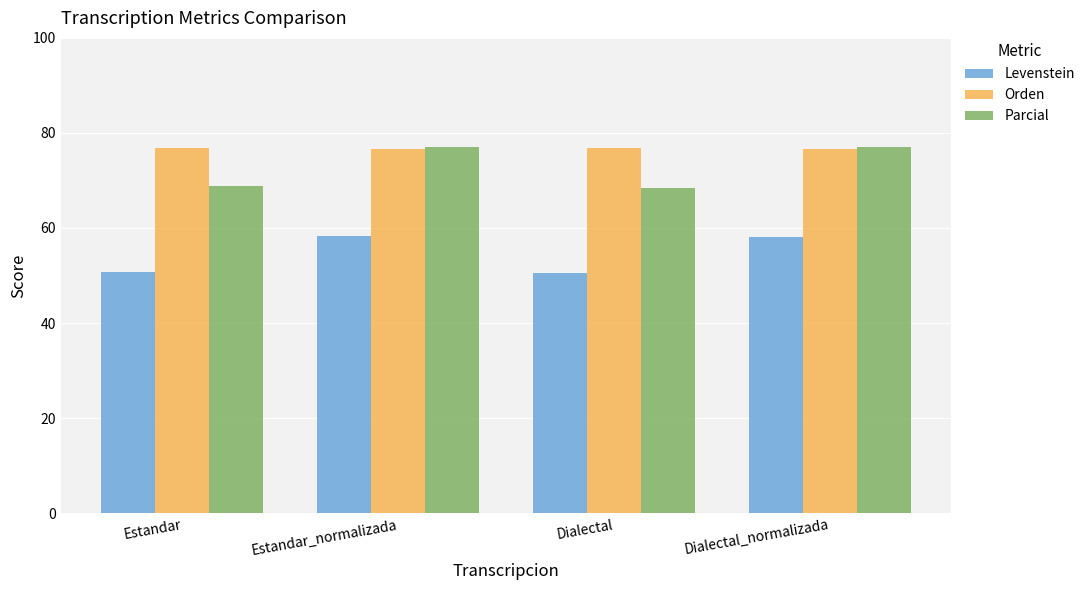

What is the minimum value shown in the chart?

50.6